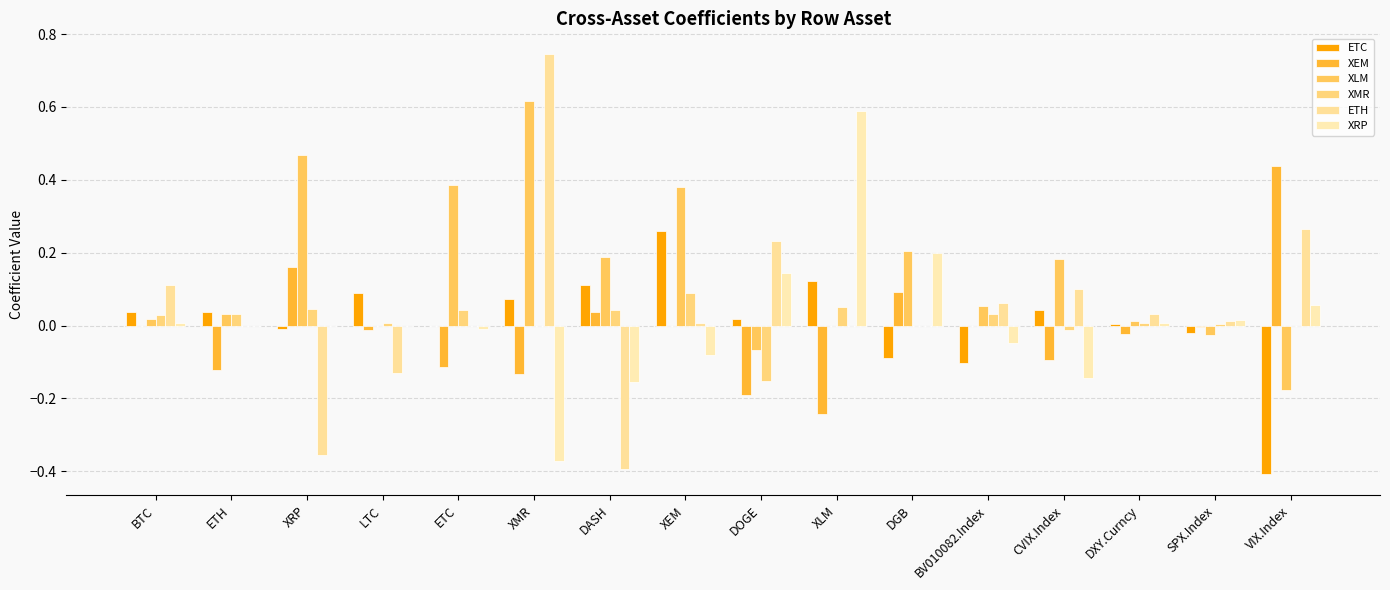

How many groups of bars are there?

16